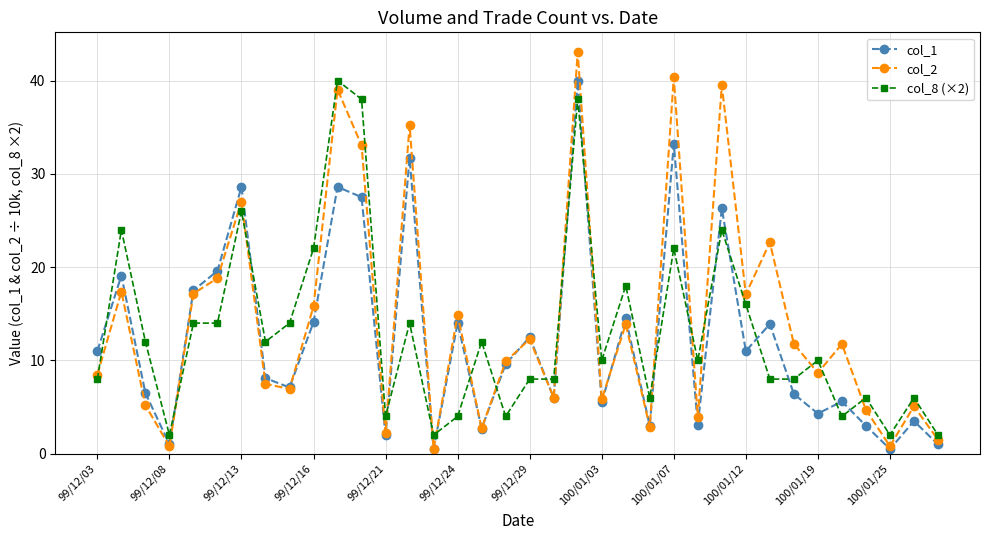

What is the highest value of the col_8 (×2) series?

40.0